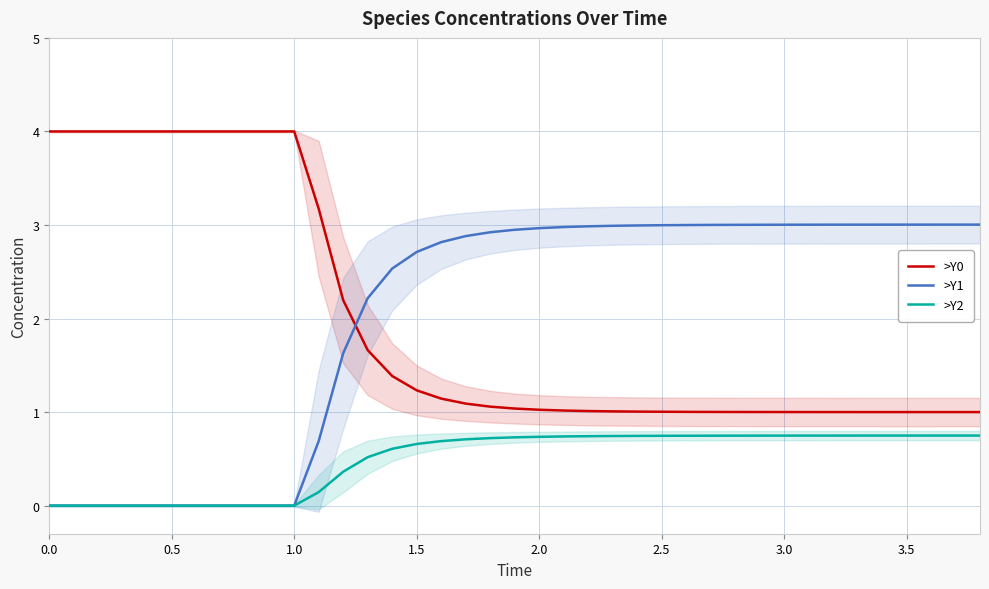

At how many categories does at least one series exceed 3?

24